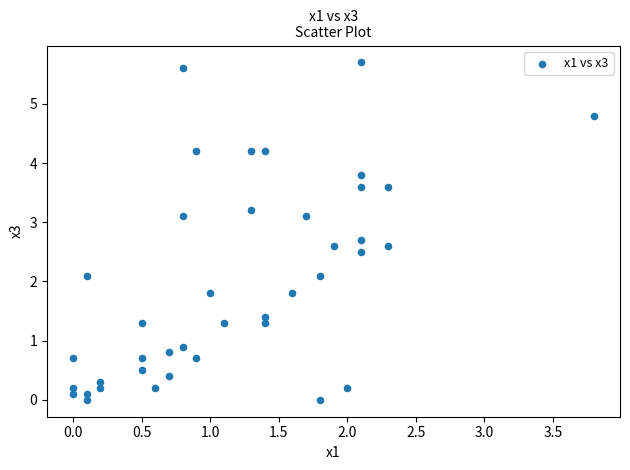

What is the range of X values (max minus min)?

3.8